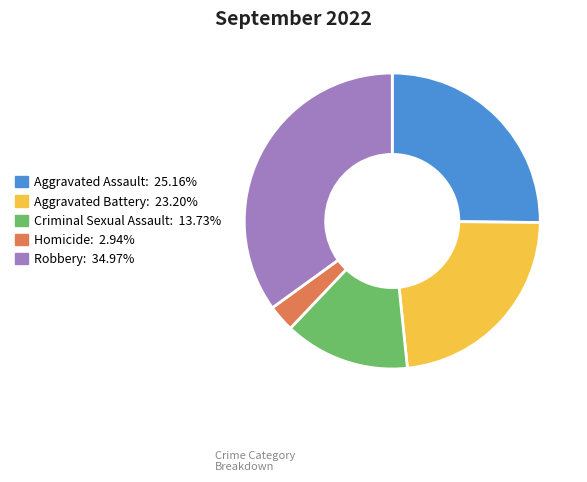

Is it true that Robbery is 42% of the pie?

False